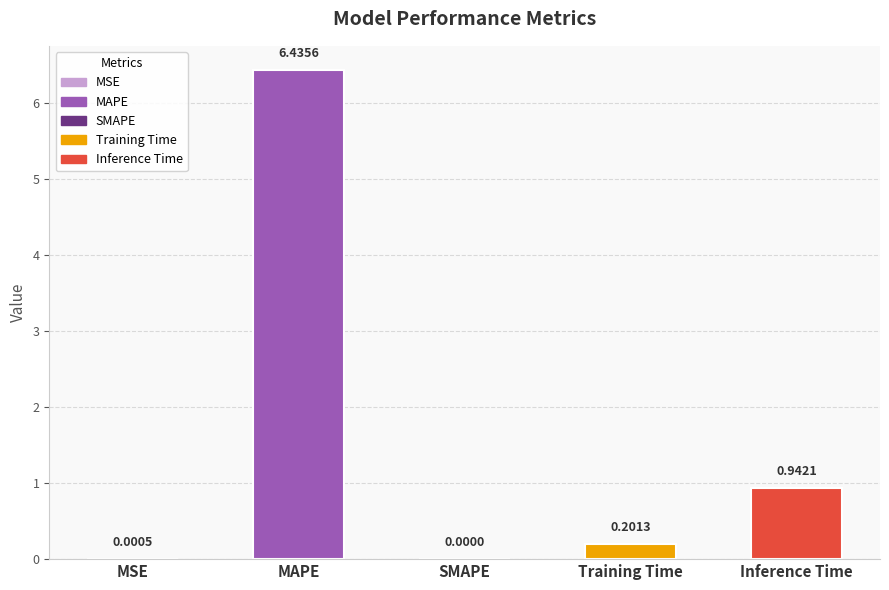

Between SMAPE and Training Time, which is larger?

Training Time